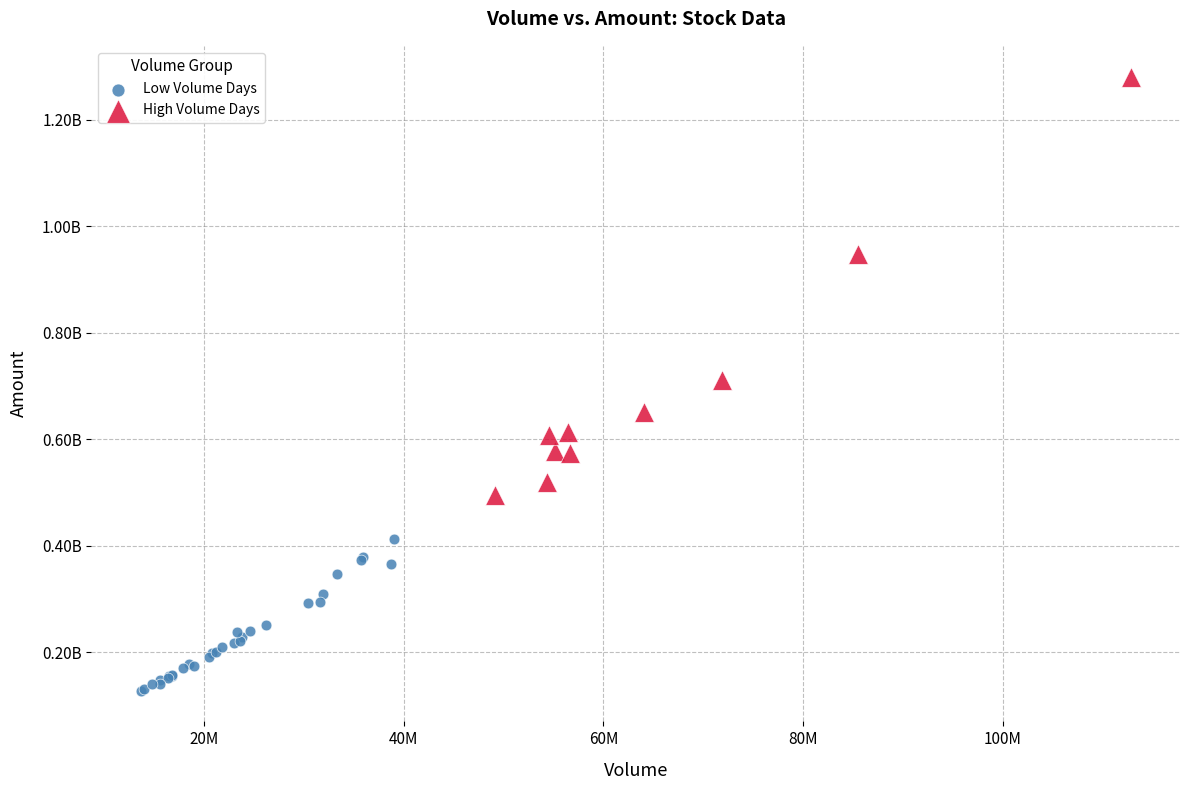

Which series has the widest spread of Y values?

High Volume Days